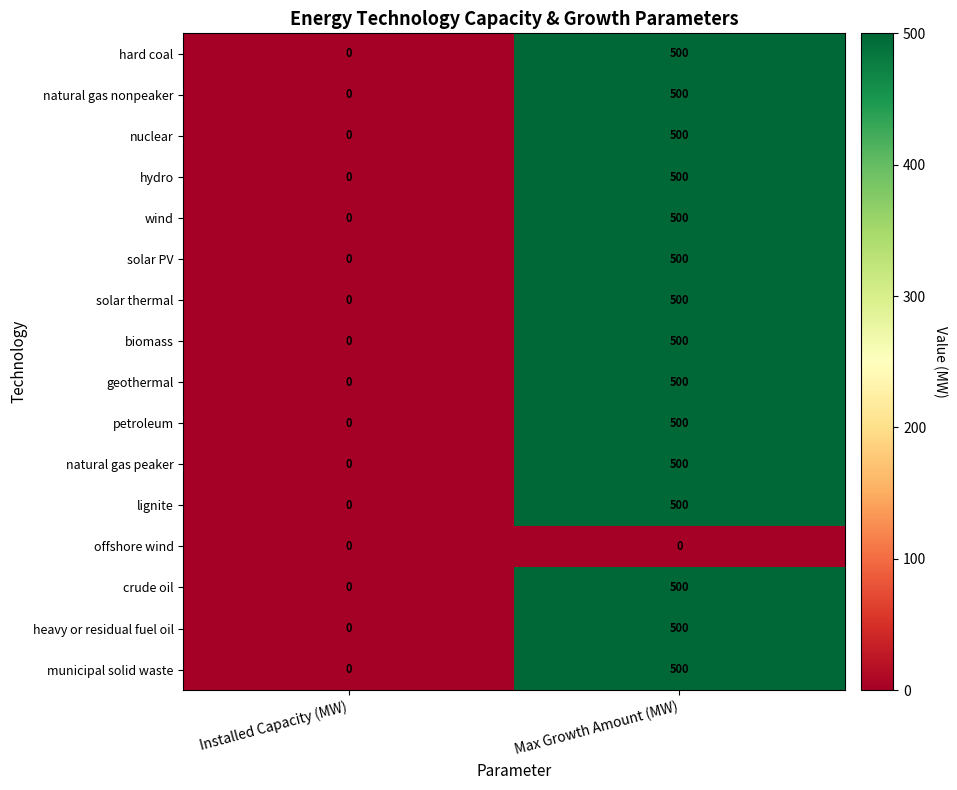

Which category has the lowest value in the nuclear series?

Installed Capacity (MW)